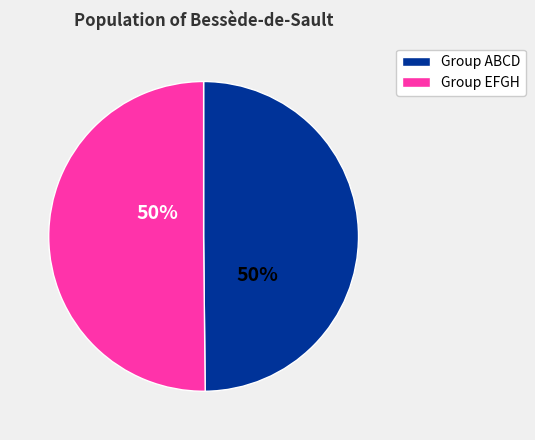

To the nearest percent, what is the average slice percentage?

50%